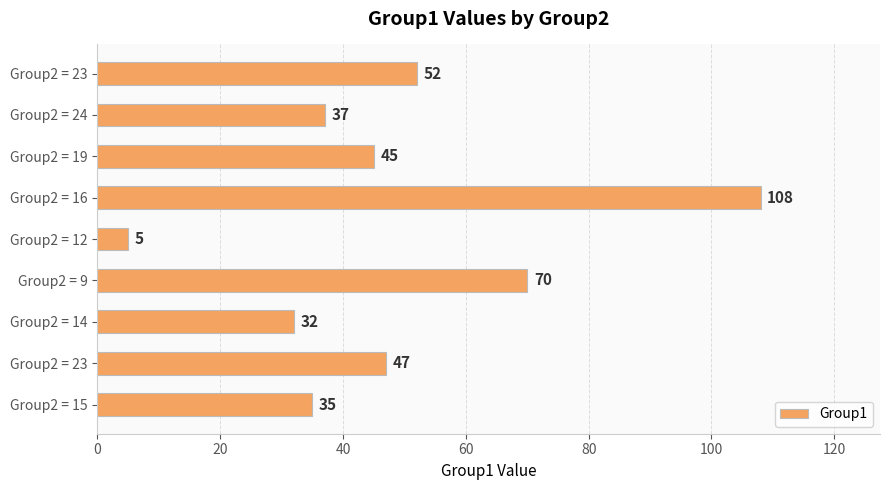

How many data points are less than 45?

4